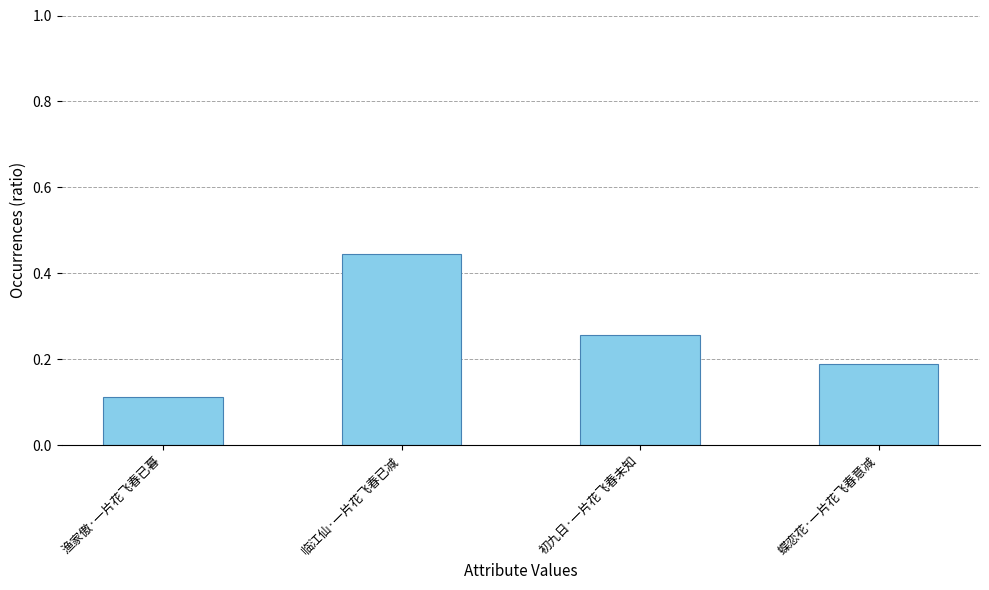

What is the sum of all values?

1.0